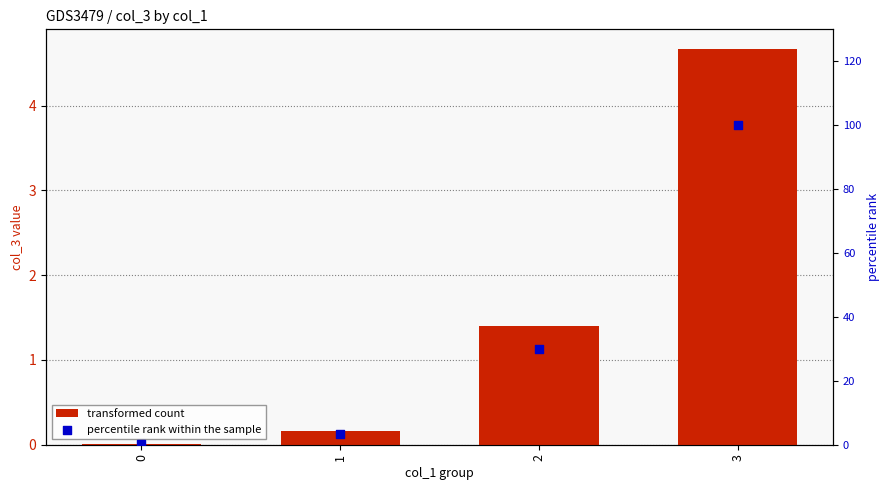

What are all the series names shown in the legend?

transformed count, percentile rank within the sample